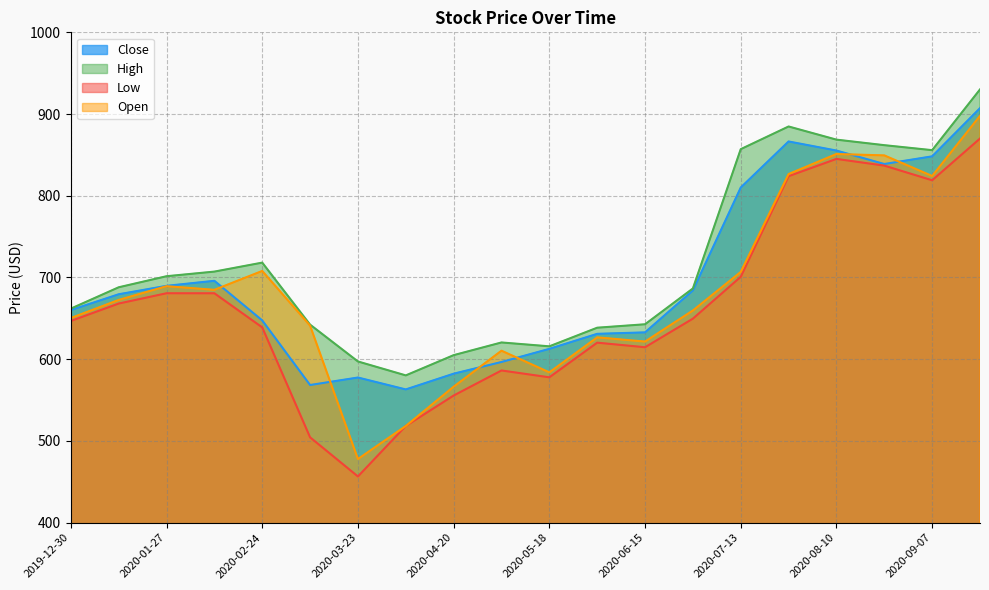

At how many categories does at least one series exceed 518?

20